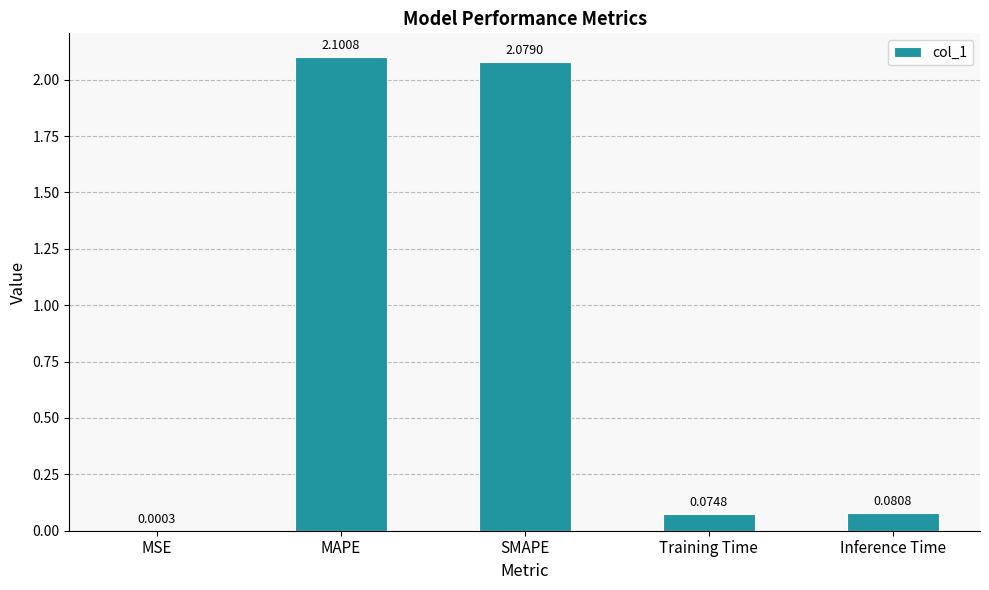

Between SMAPE and MAPE, which is larger?

MAPE